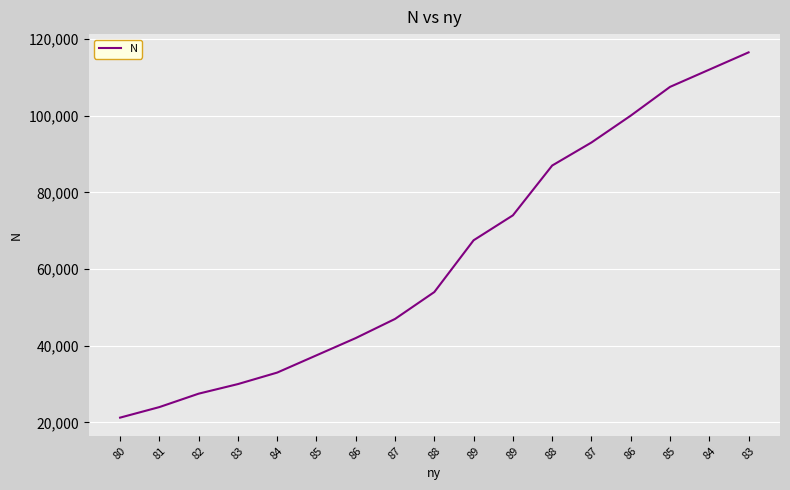

How many lines are shown in the chart?

1